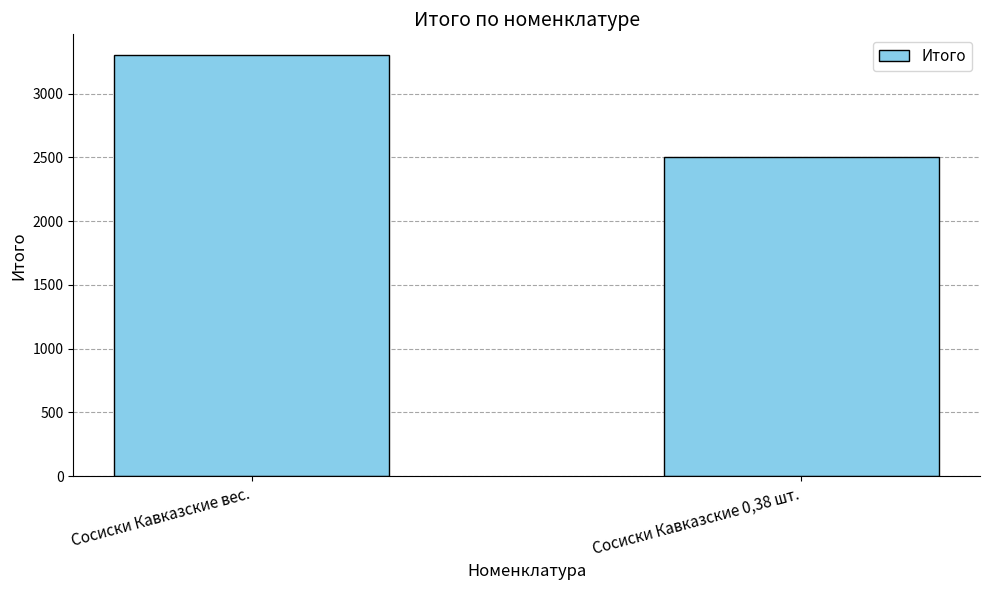

Reading left to right, extract all data points from this chart.

Сосиски Кавказские вес.=3300	Сосиски Кавказские 0,38 шт.=2500